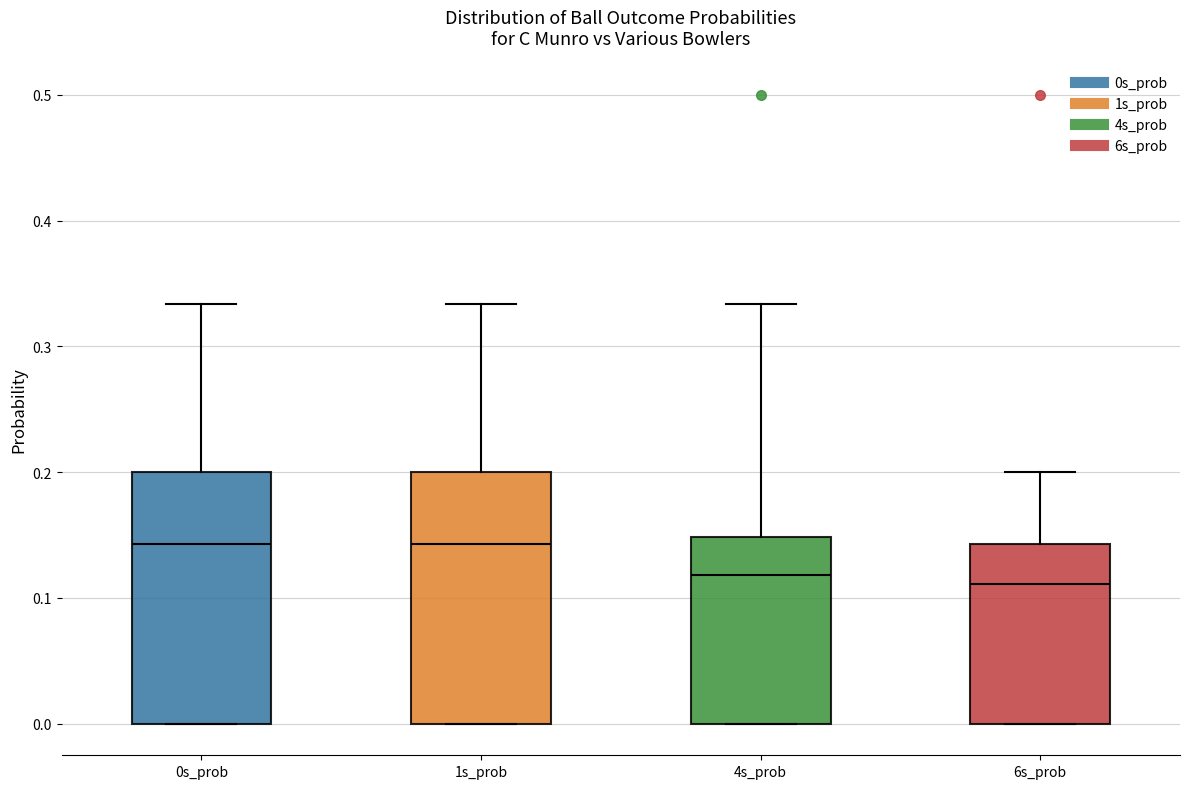

Where is the lower edge of the box for 0s_prob on the y-axis? The values are not printed on the chart, so give them approximately, as read against the axis.

0.00